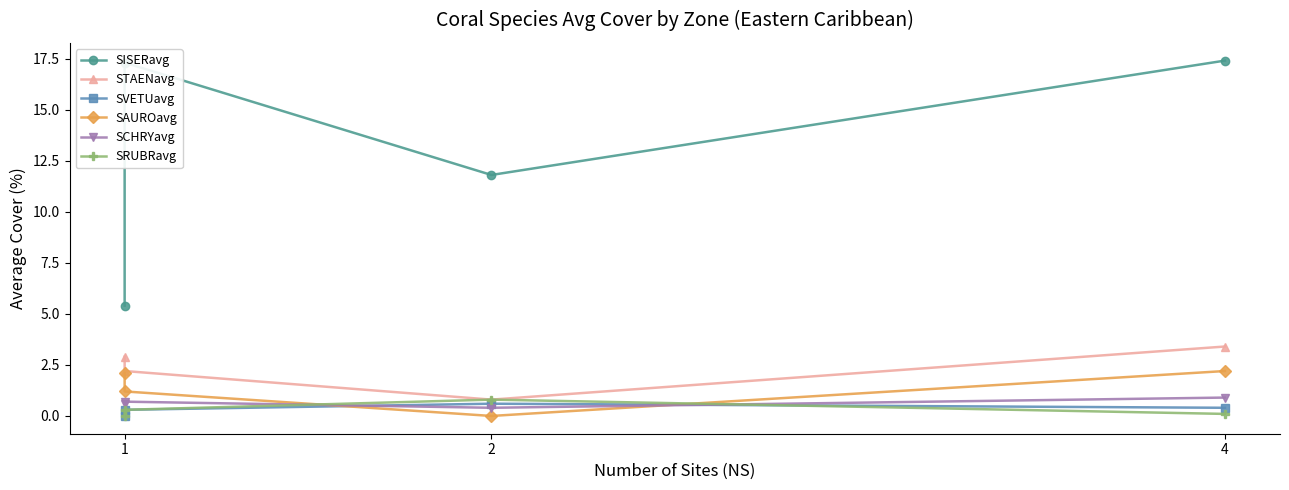

True or false: SCHRYavg has a value of 0.5 at 1.

False